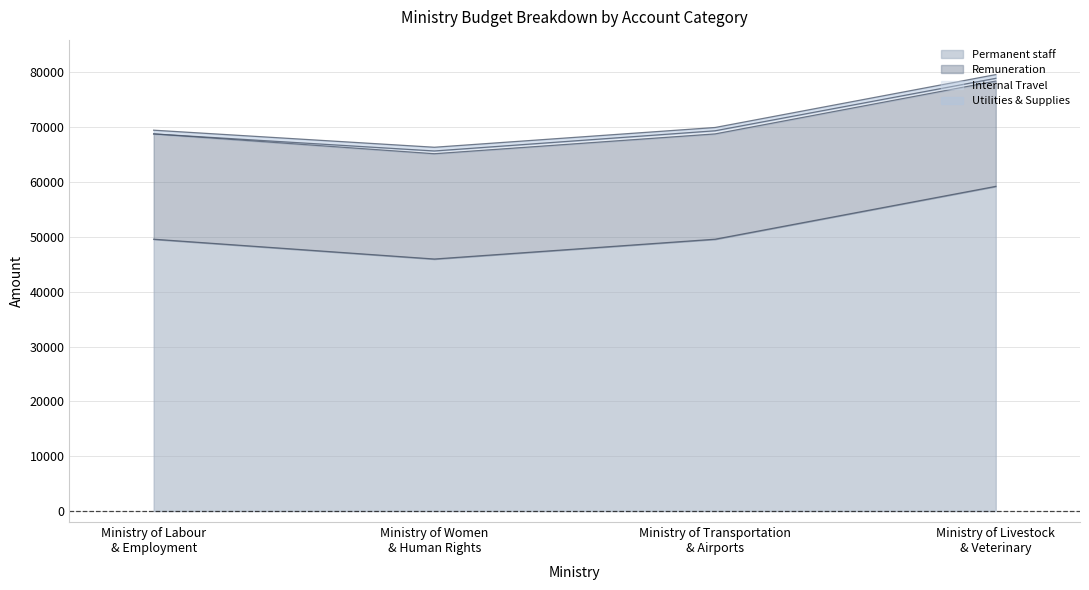

What is the minimum value for Permanent staff?

45948